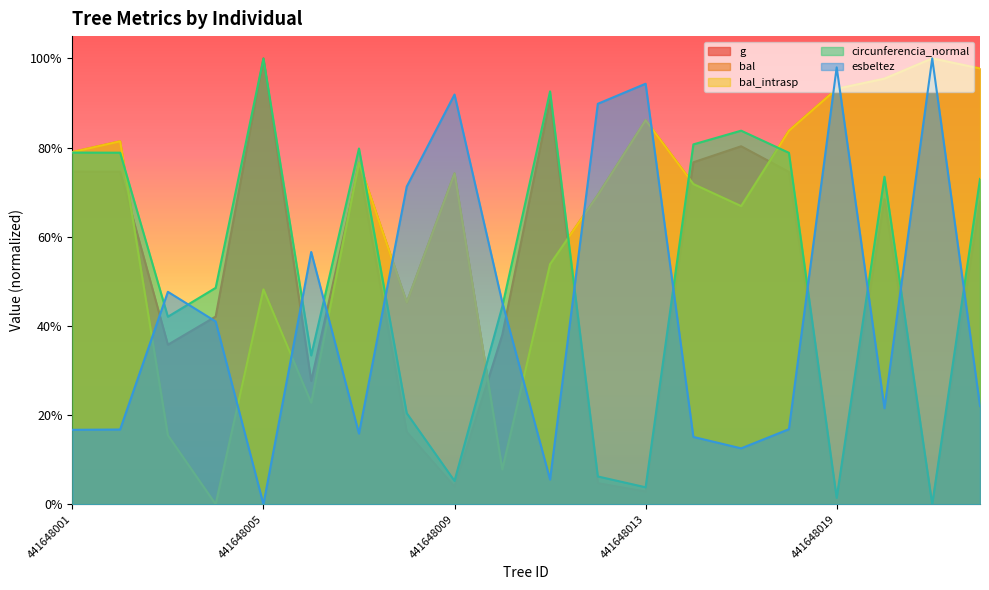

Between 441648012 and 441648013, which series saw the biggest shift?

bal